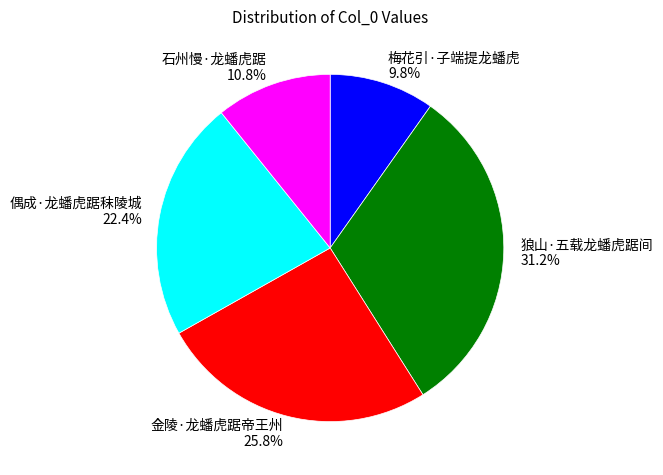

Which slice is the smallest?

梅花引·子端提龙蟠虎